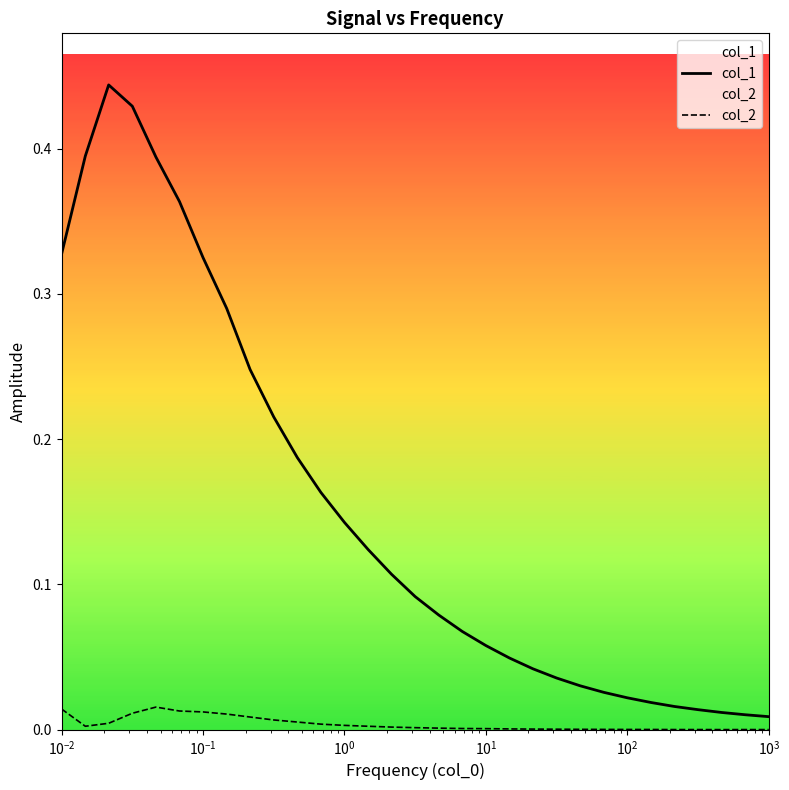

What is the sum of all col_1 values?

4.7